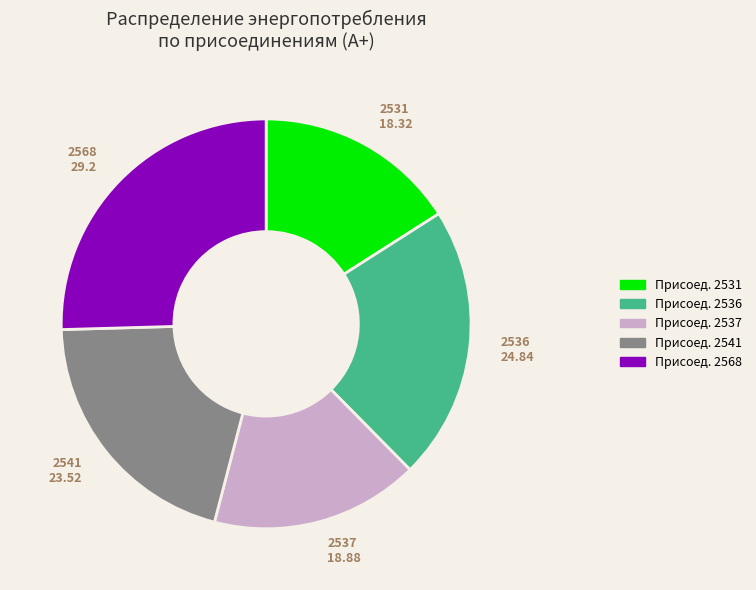

Is there a majority slice in this chart?

No